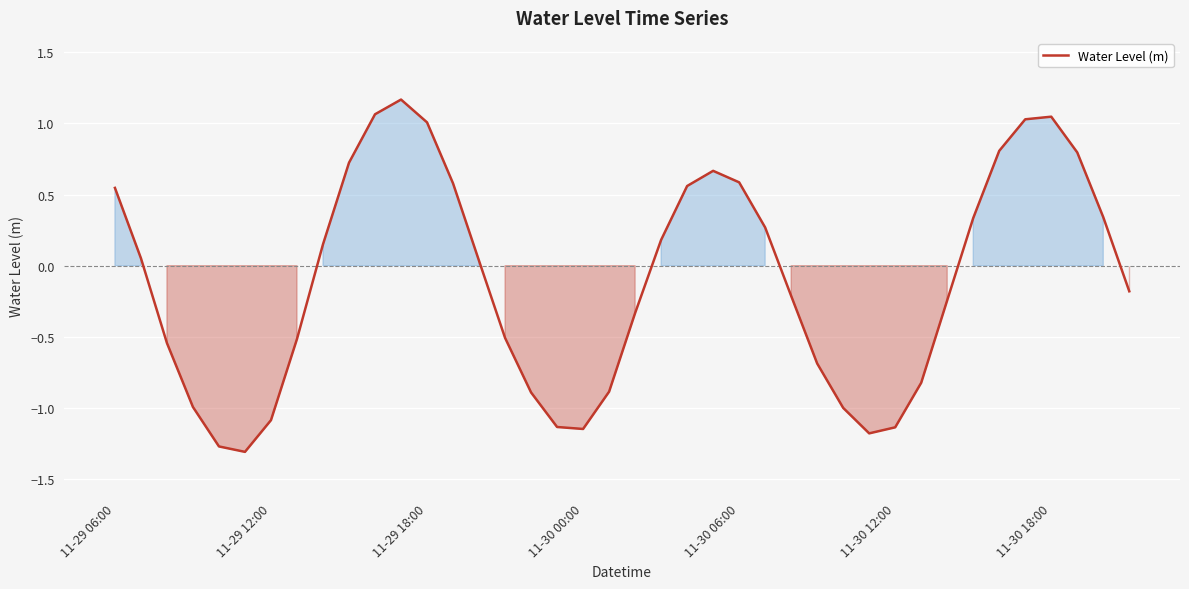

How many lines are shown in the chart?

1